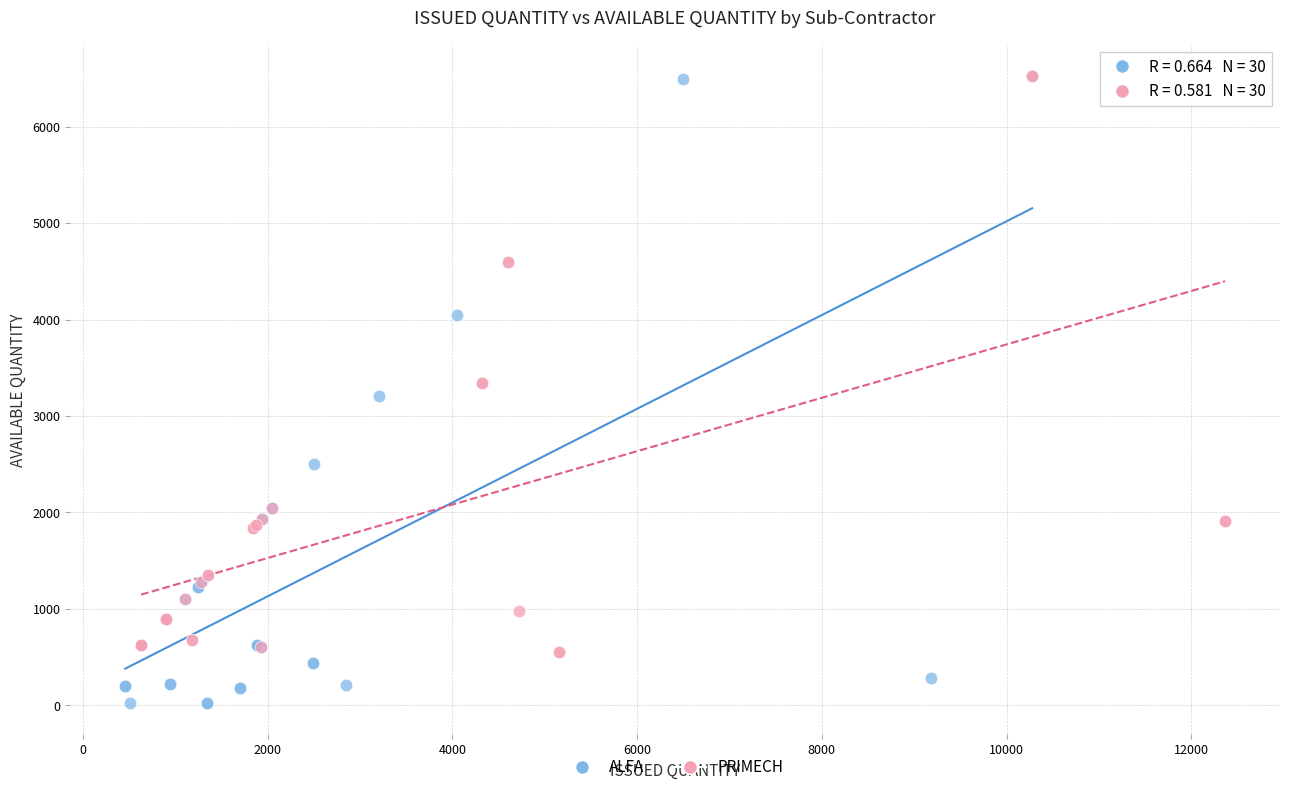

Which series has the widest spread of Y values?

ALFA